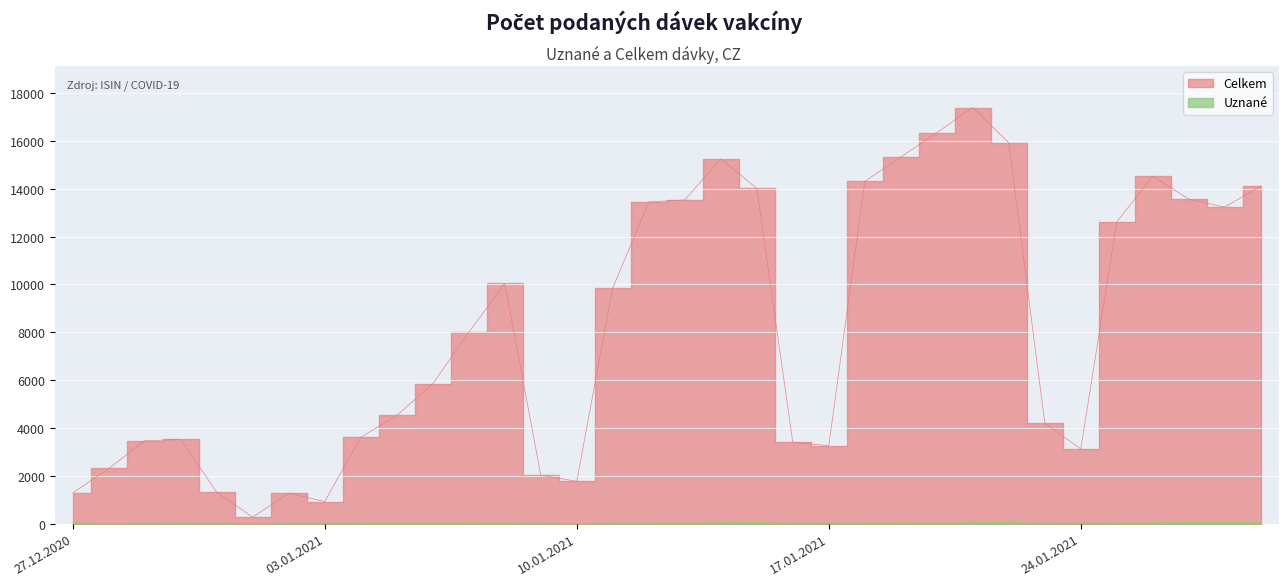

Is the value of Uznané at 12.01.2021 greater than the value of Celkem at 02.01.2021?

No